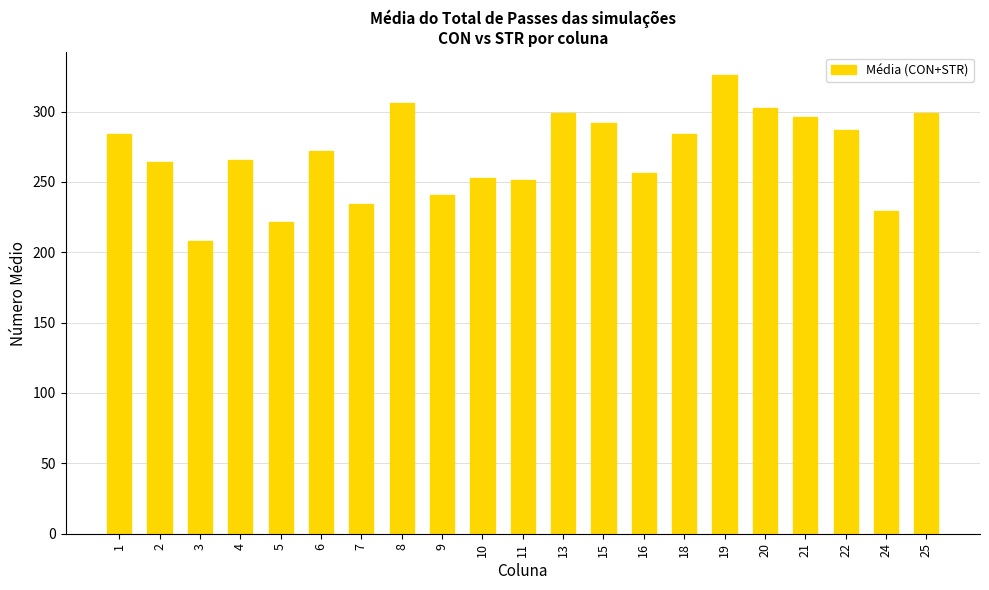

Which category has the highest value across all series?

19